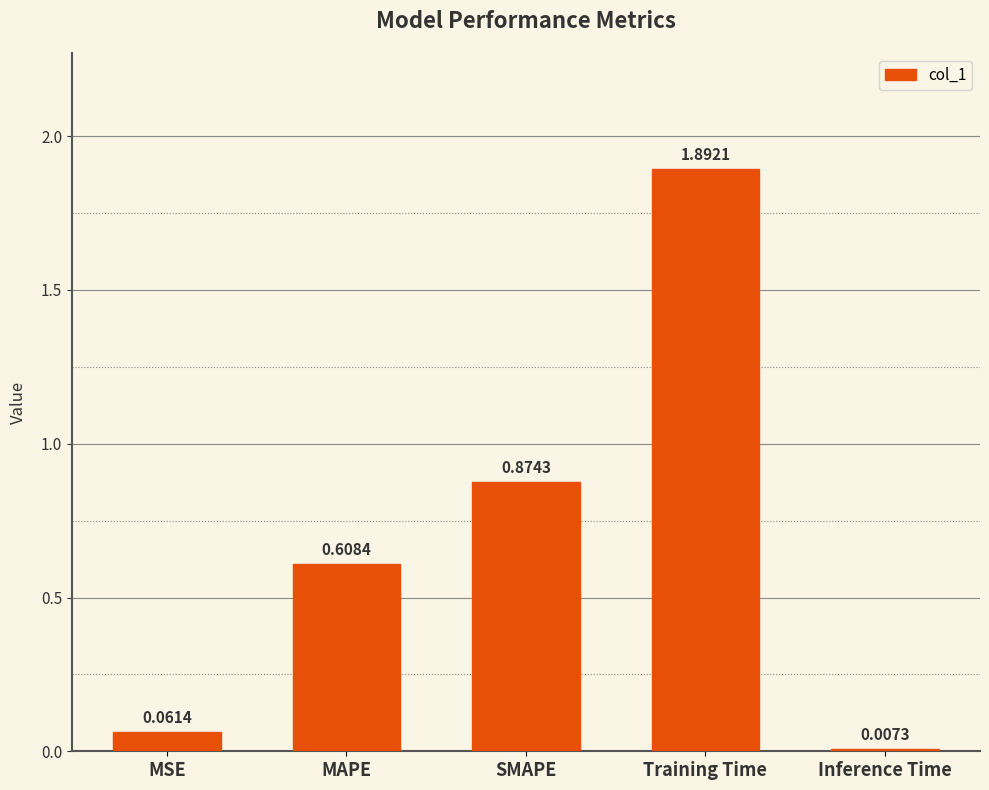

The chart shows a value of 1.9 at Training Time. True or false?

True